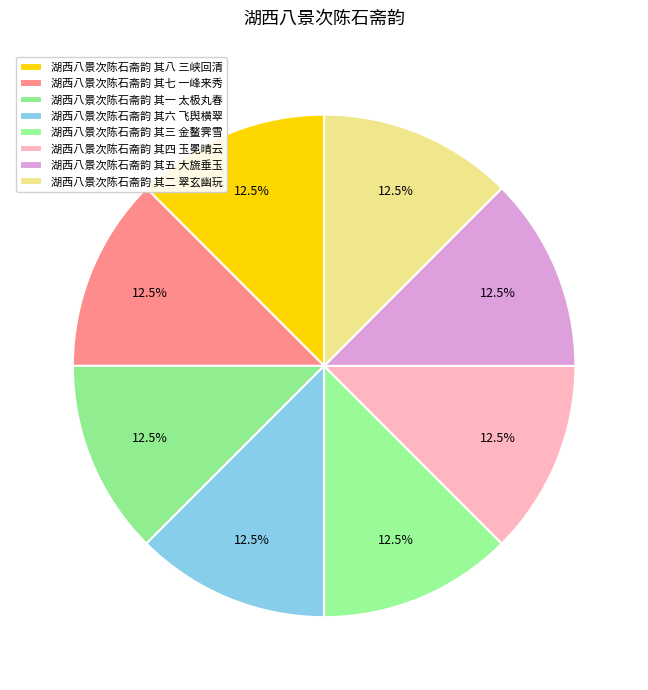

To the nearest percent, what portion does 湖西八景次陈石斋韵 其六 飞舆横翠 represent?

13%